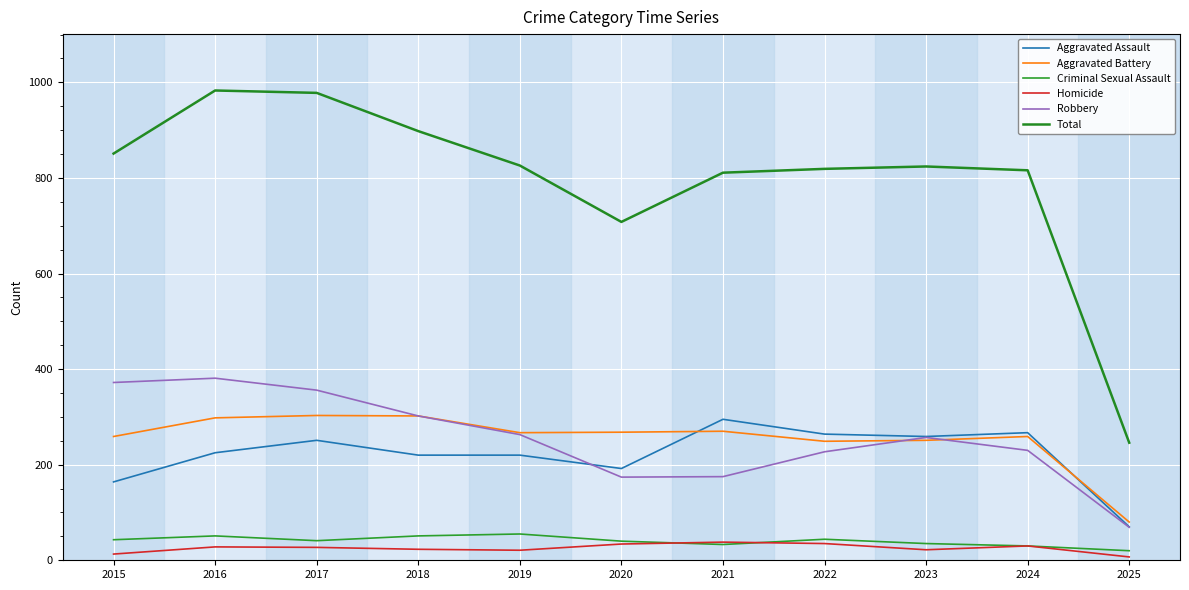

Is the value of Criminal Sexual Assault at 2018 greater than the value of Aggravated Assault at 2023?

No